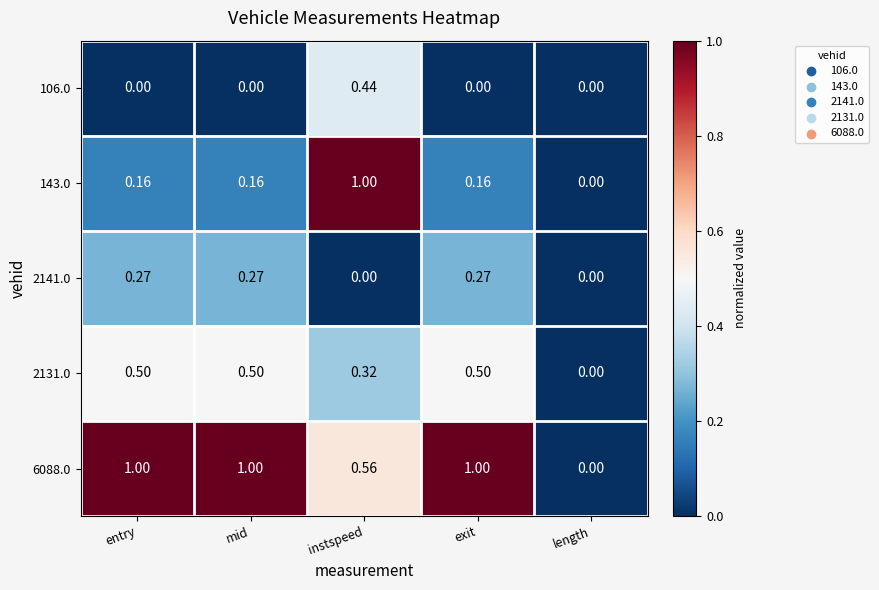

At which category is the sum across all series the highest?

instspeed